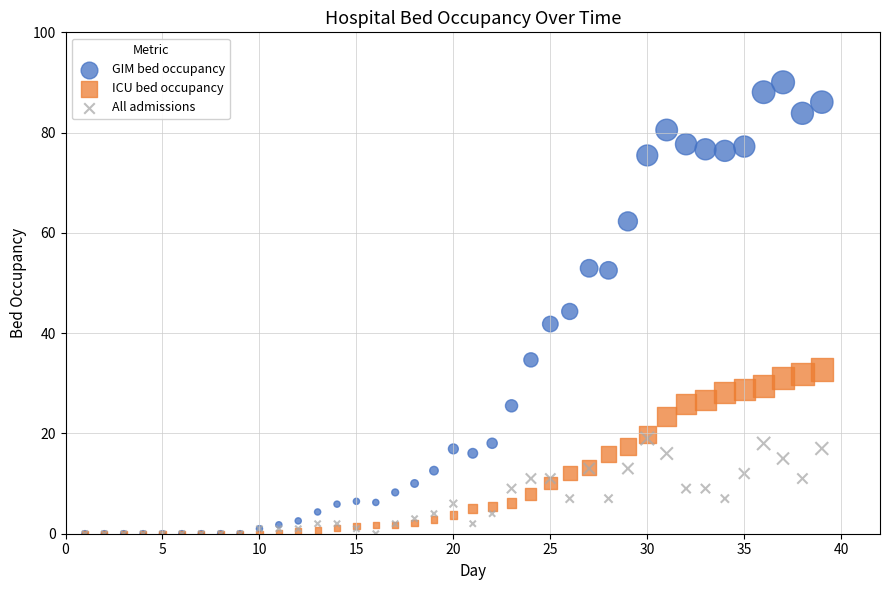

Which series contains the highest Y value?

GIM bed occupancy